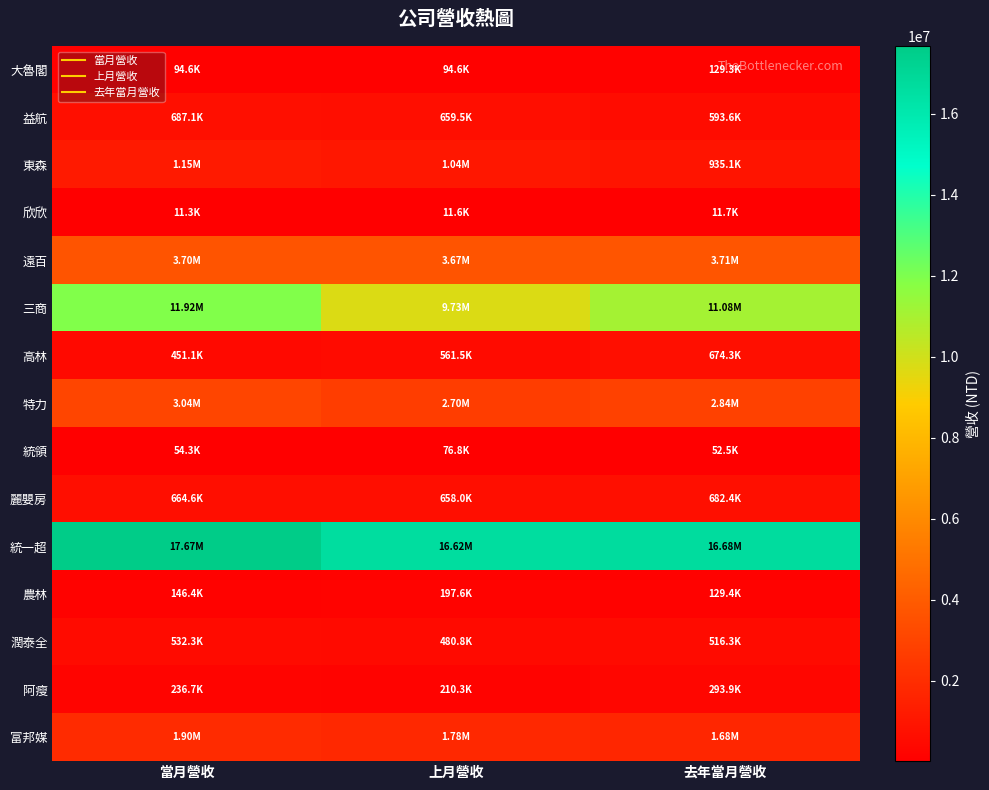

At how many categories does at least one series exceed 12856302?

3